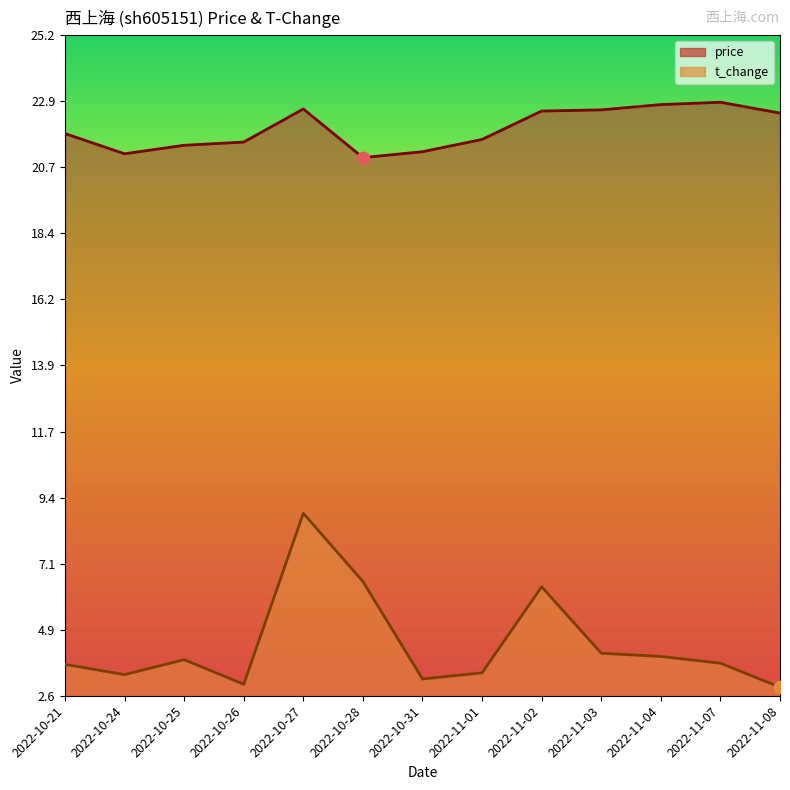

Is the value of t_change at 2022-11-01 greater than the value of price at 2022-10-24?

No